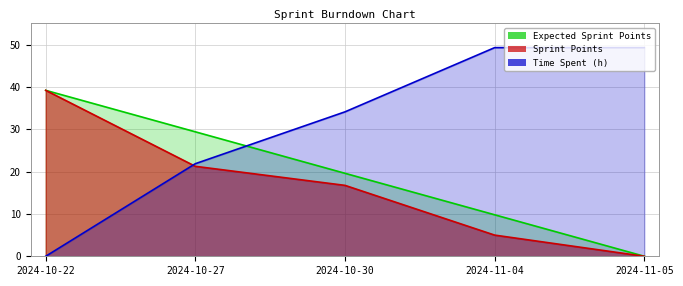

What is the total value across all series at 2024-10-27?

72.5